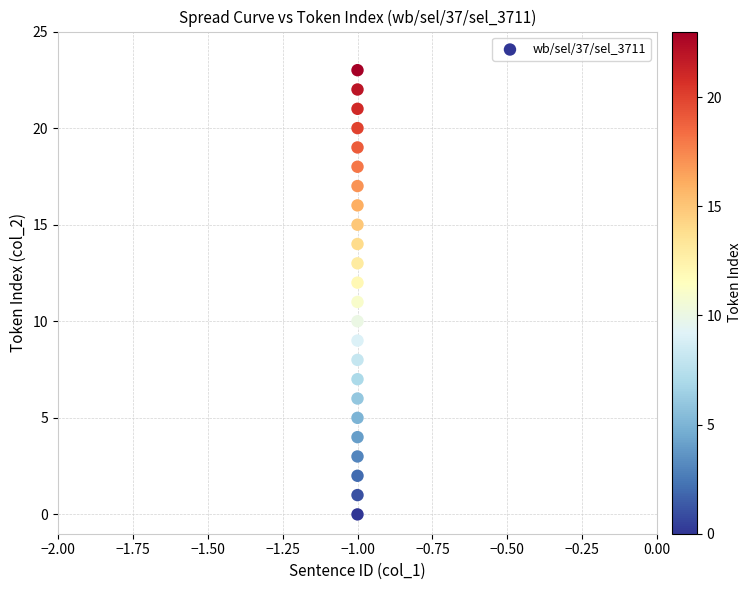

What is the range of Y values (max minus min)?

23